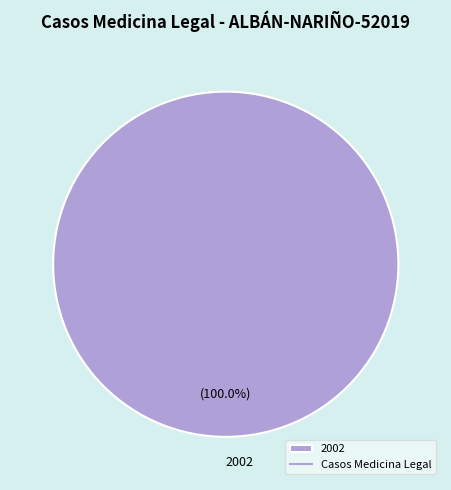

What is the majority slice?

2002